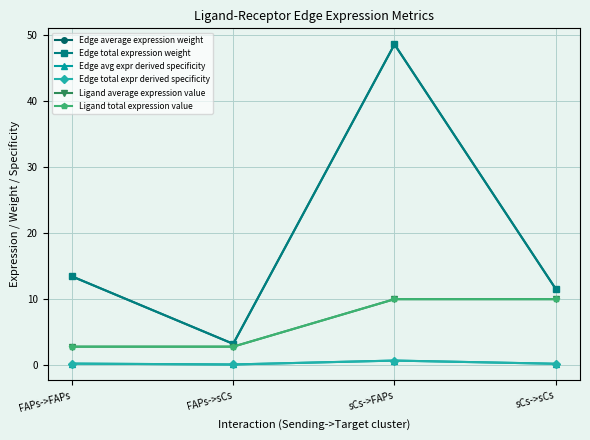

Does the chart have visible grid lines?

Yes